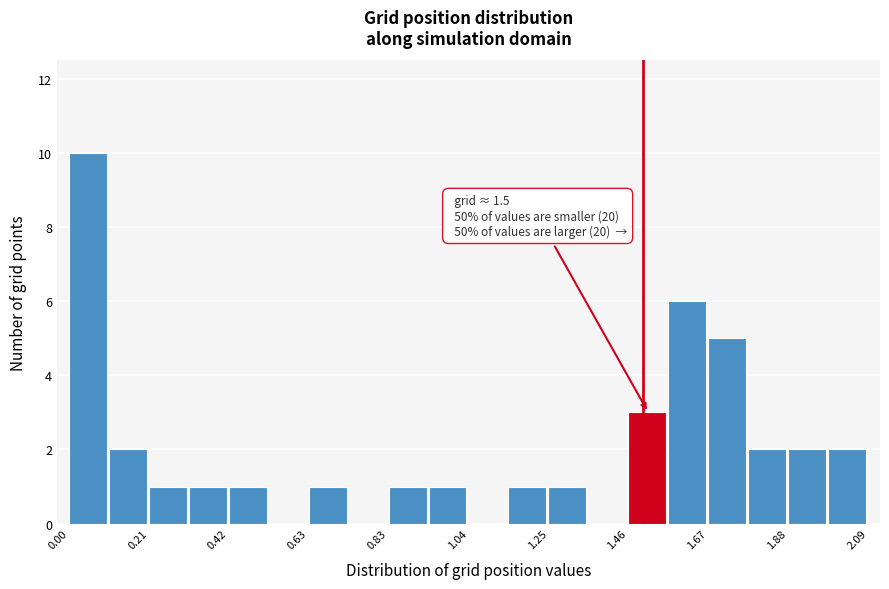

Around what value on the x-axis is the tallest bar? Give the approximate position of its centre, as read against the axis.

0.05